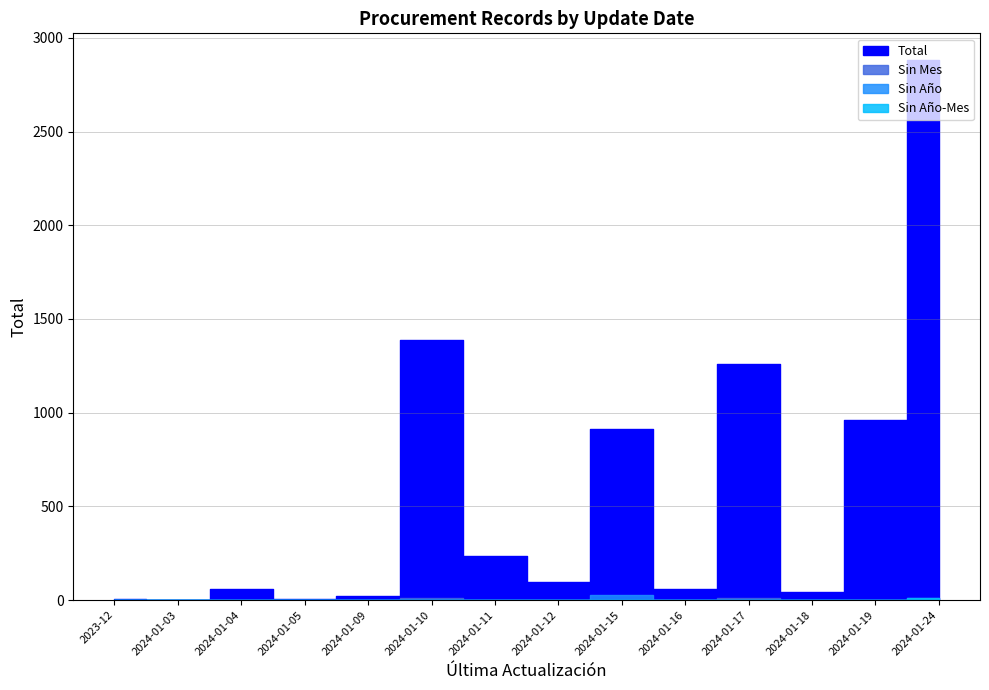

The value of Sin Año at 2024-01-12 is -15. True or false?

False